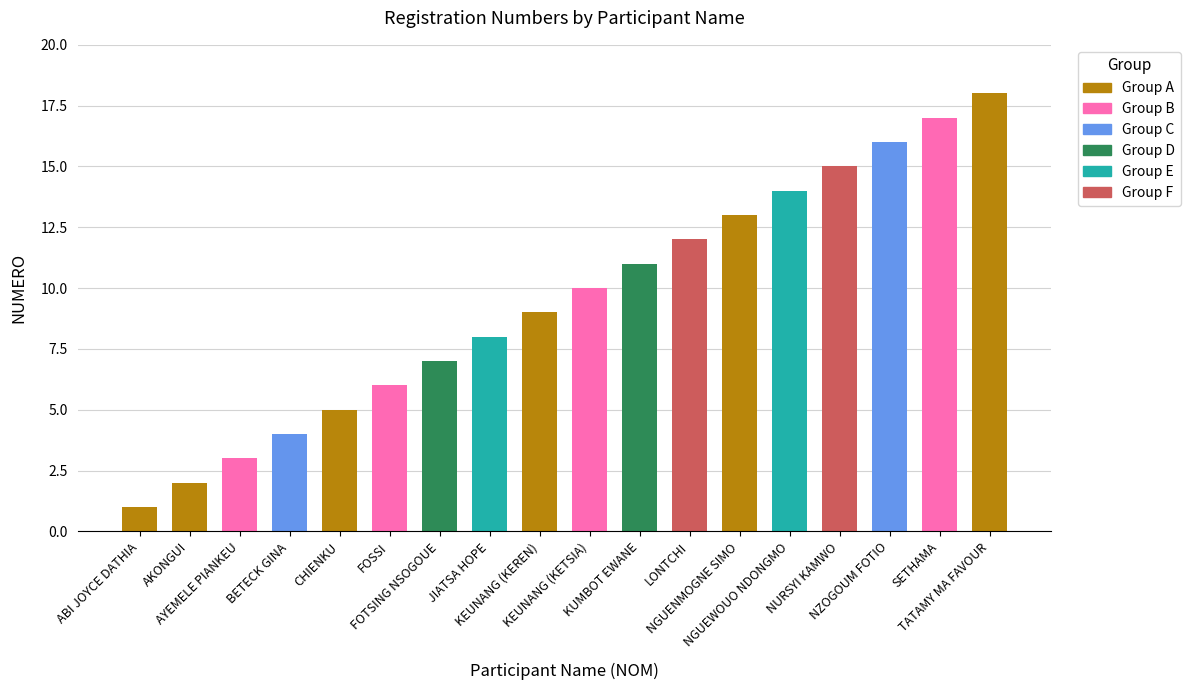

What is the difference between the maximum and minimum values?

17